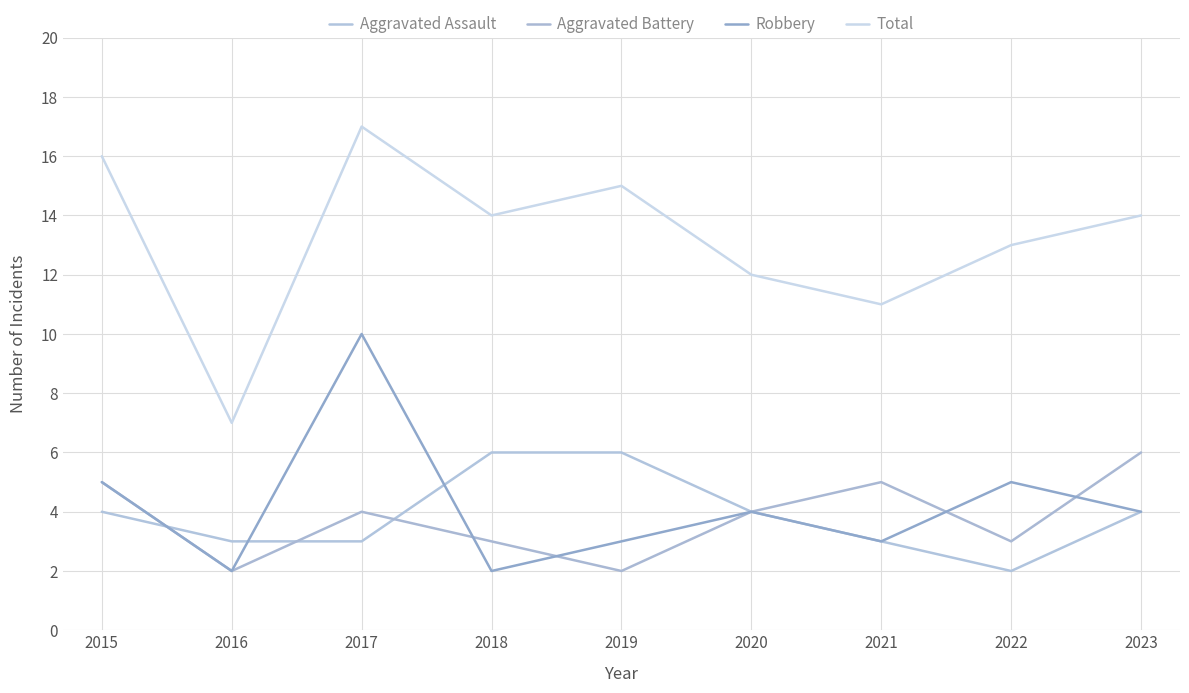

What is the sum of the Robbery values at 2015 and 2019?

8